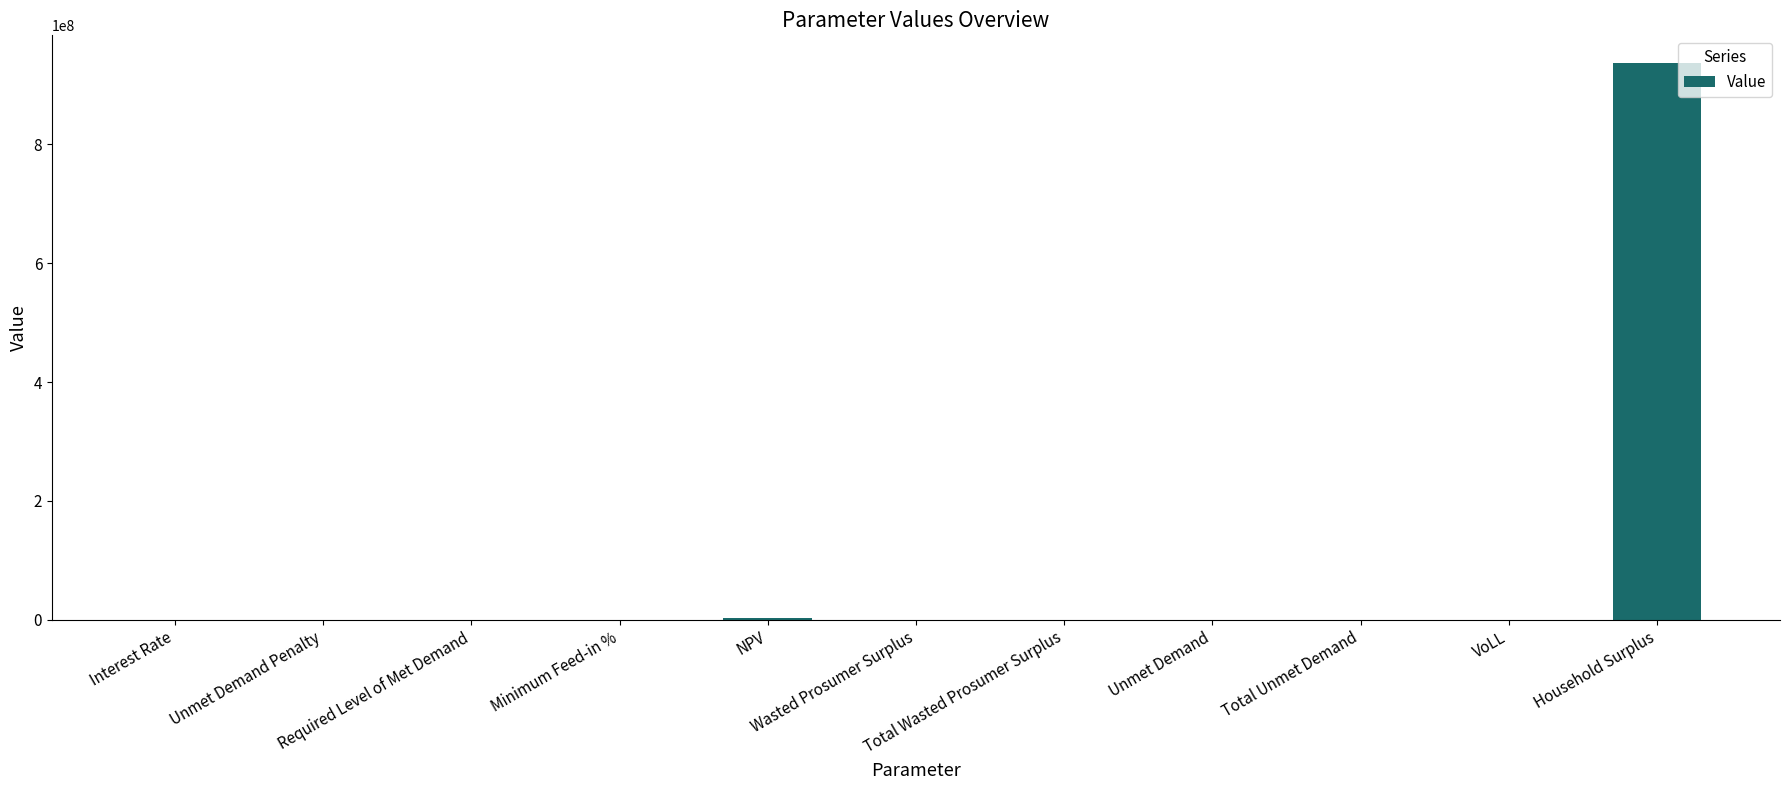

What is the sum of all values?

940792178.3